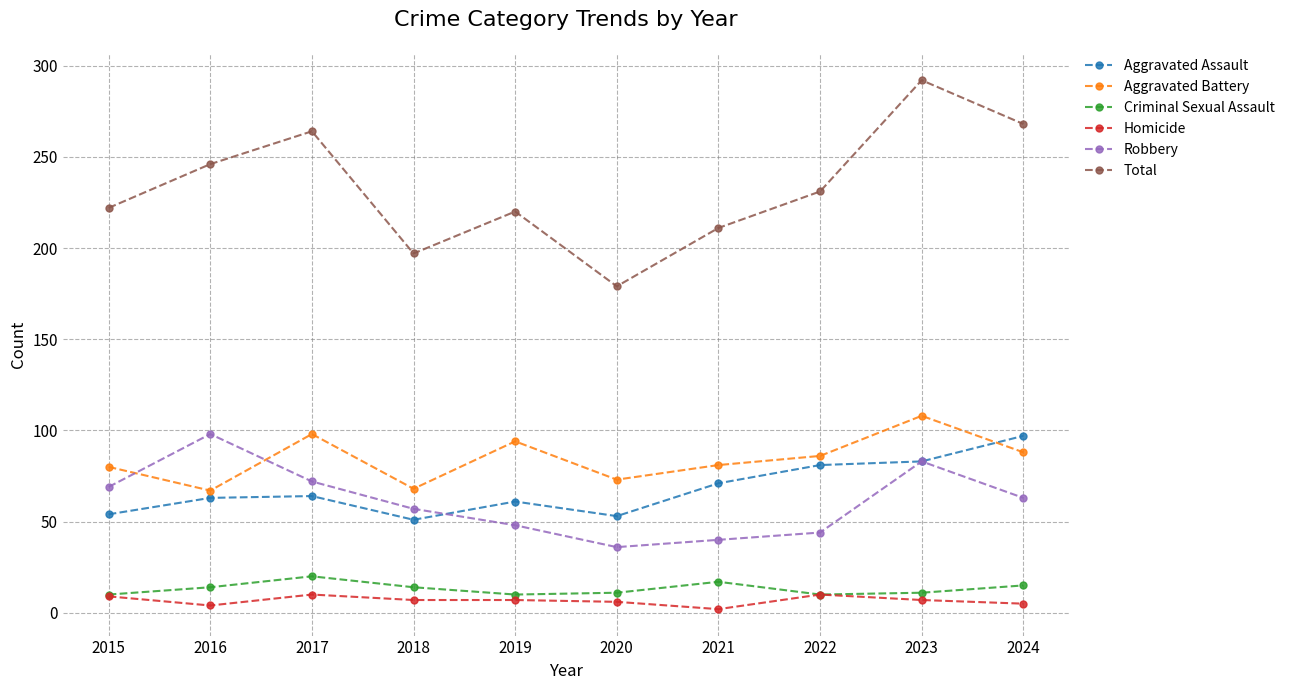

Is it true that Aggravated Assault equals 63 at 2016?

True